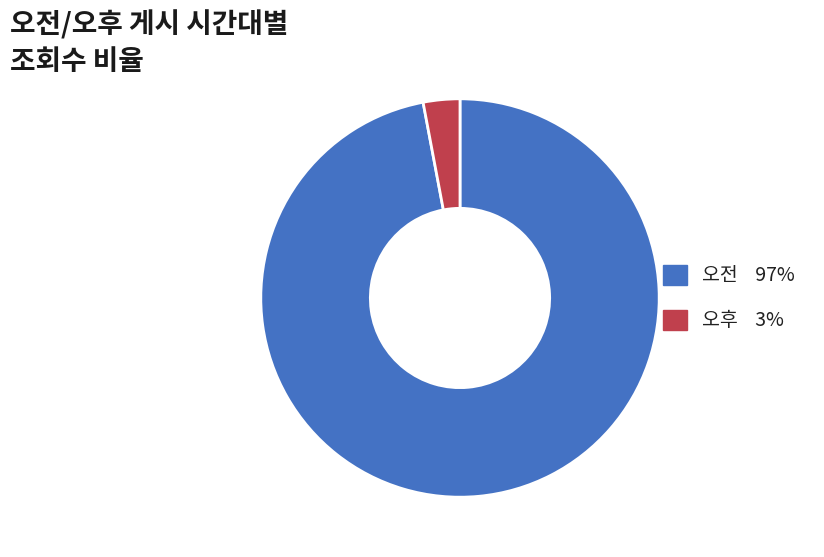

Rank the categories by value from lowest to highest.

오후, 오전